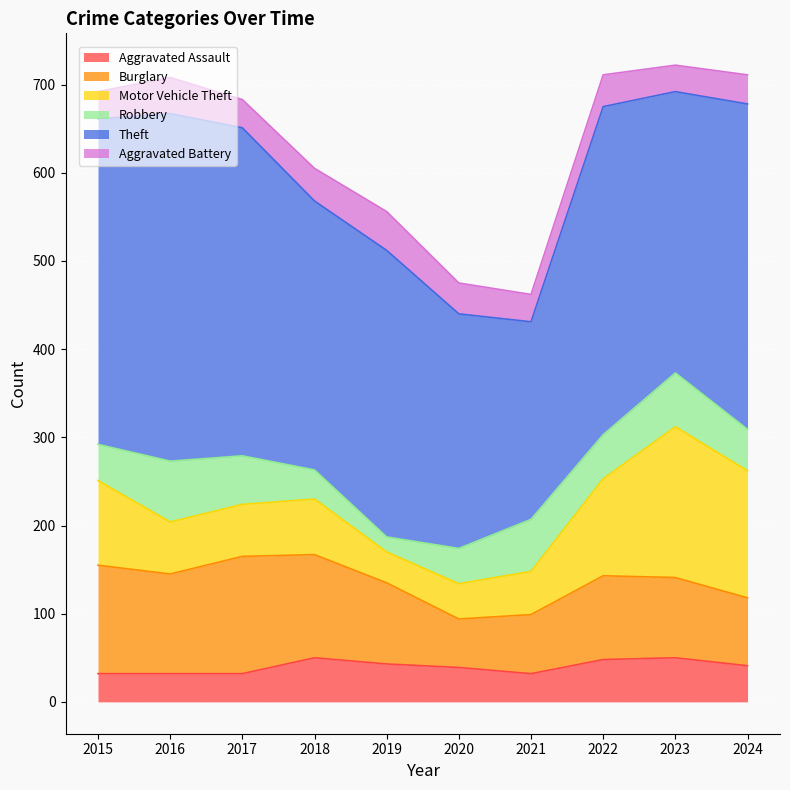

How many data points in Robbery are above 50?

4